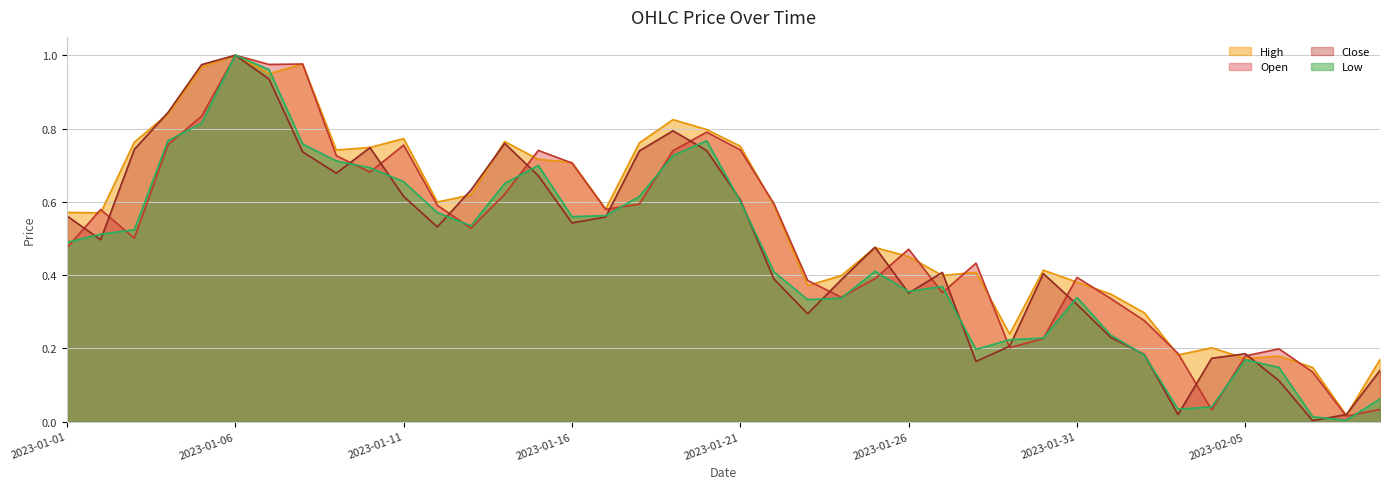

How many interior local valleys does the Open series have?

10